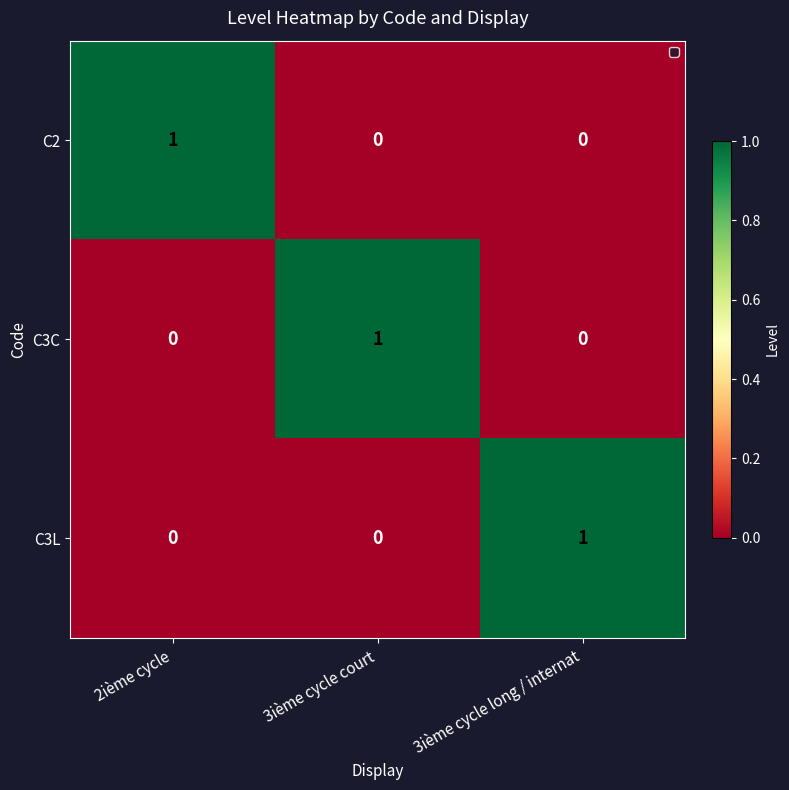

Is the value of C2 at 3ième cycle long / internat greater than the value of C3L at 3ième cycle long / internat?

No